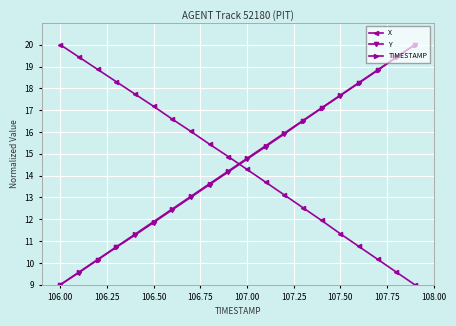

Does the chart display data point markers on the line(s)?

Yes